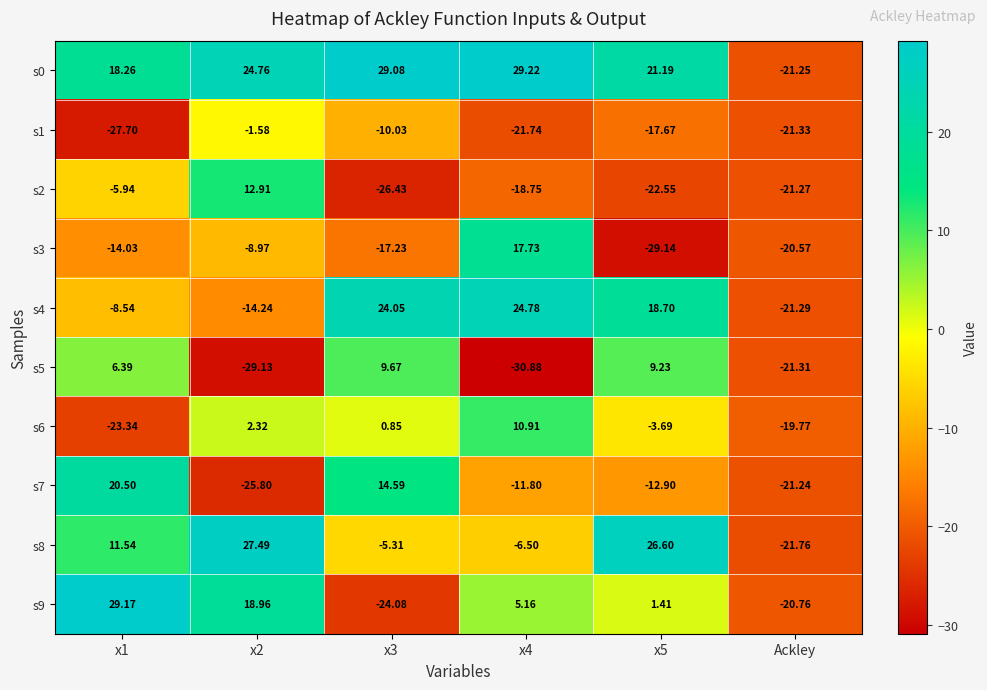

Is the value of s6 at Ackley greater than the value of s8 at x4?

No